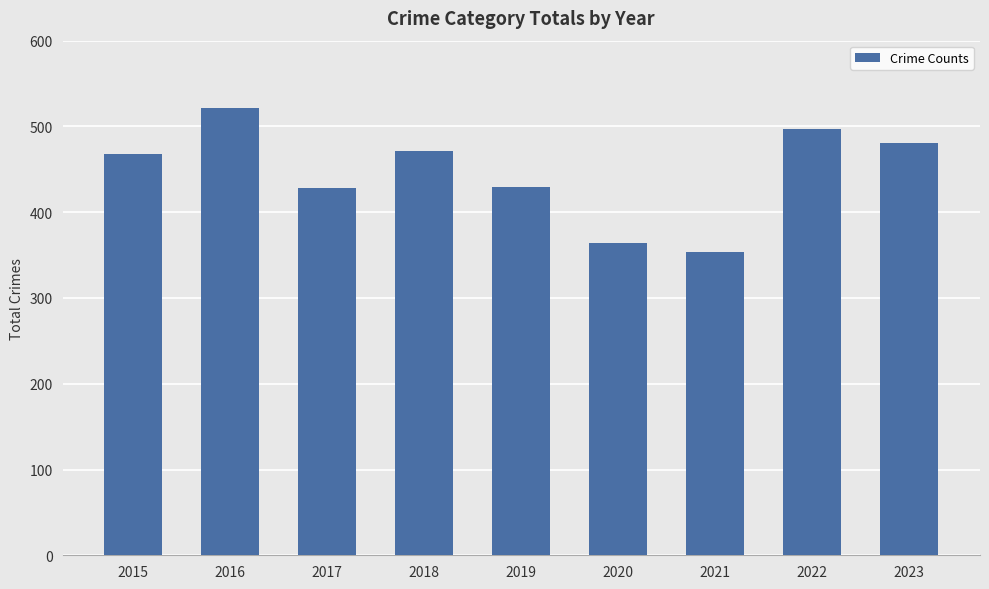

How many values are below 468?

4